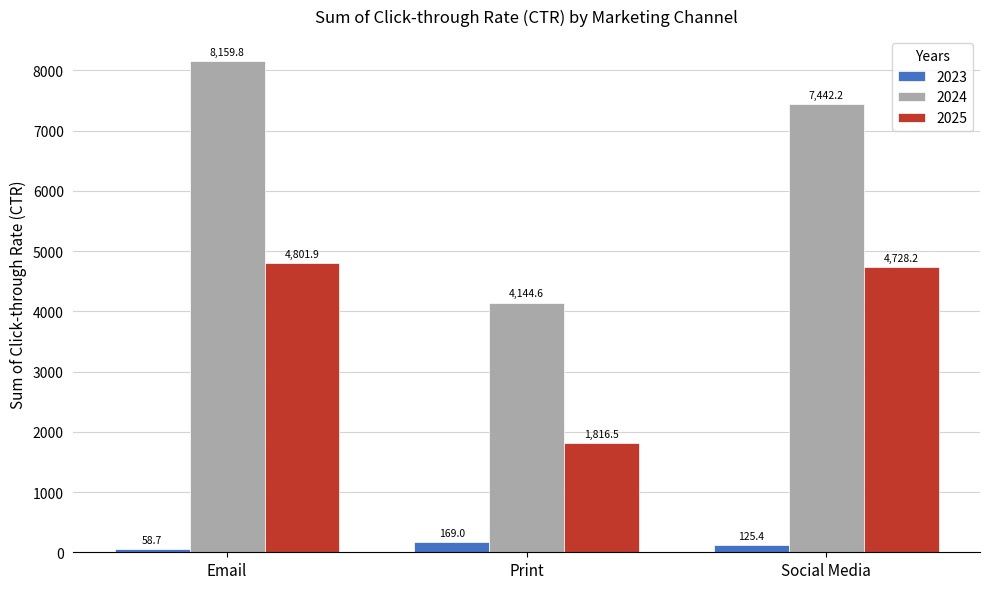

Does the chart contain any negative values?

No